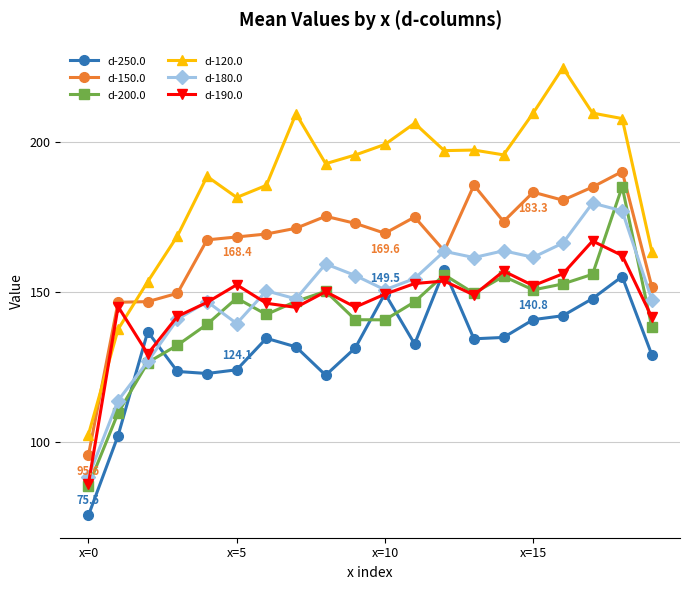

What is the value of the d-180.0 point at the 12th from the left?

154.5